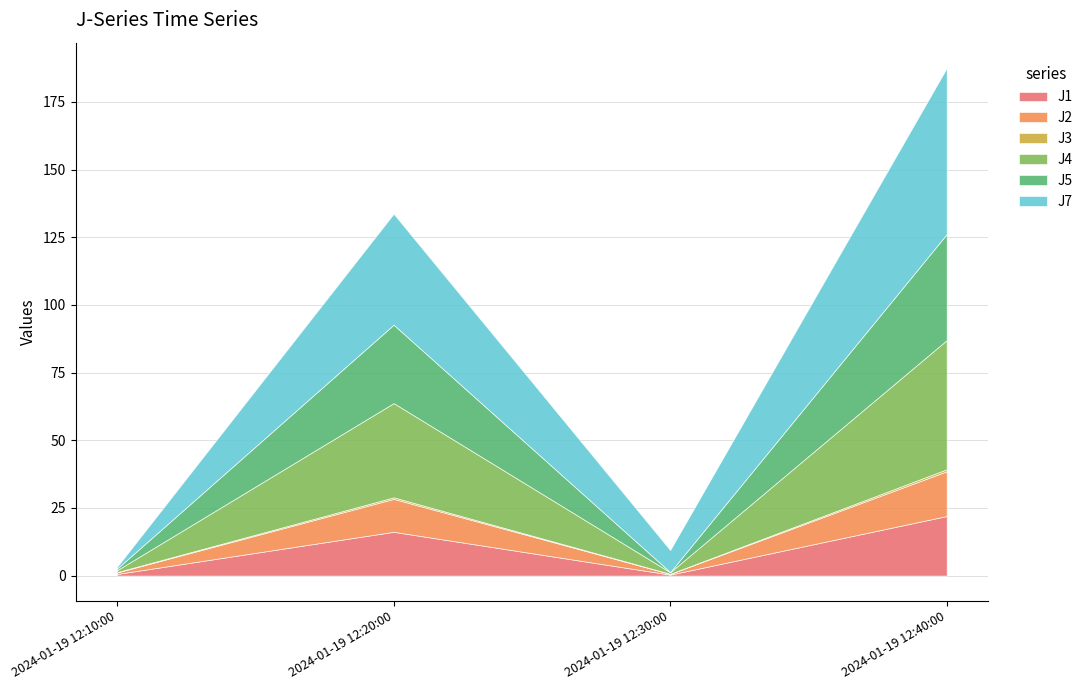

Reading left to right, transcribe all the data shown in this chart.

J1: 0.6	16.2	0.4	22.0
J2: 0.6	12.2	0.3	16.5
J3: 0.1	0.6	0.0	0.8
J4: 0.7	34.8	0.6	47.7
J5: 0.6	29.0	0.1	39.2
J7: 0.7	41.0	8.2	61.4